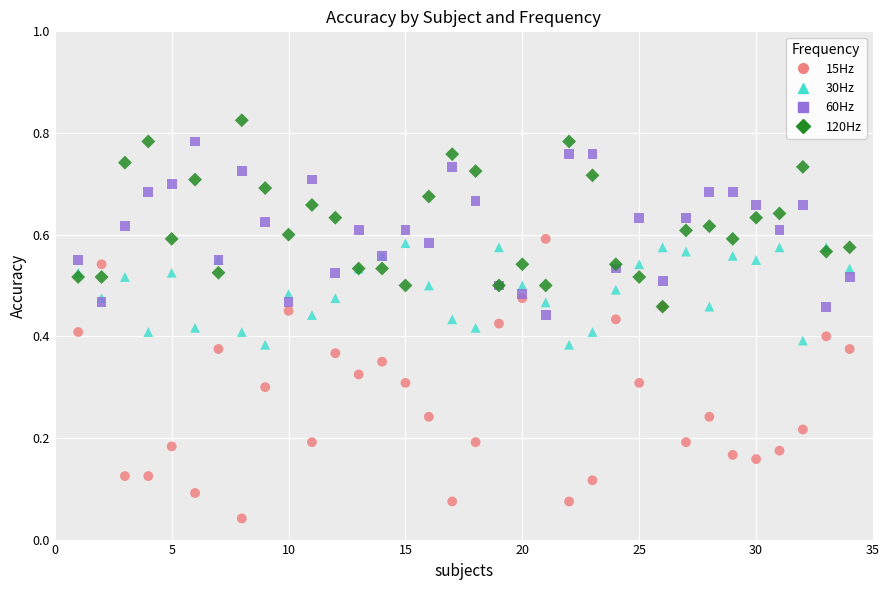

Which series contains the highest Y value?

120Hz